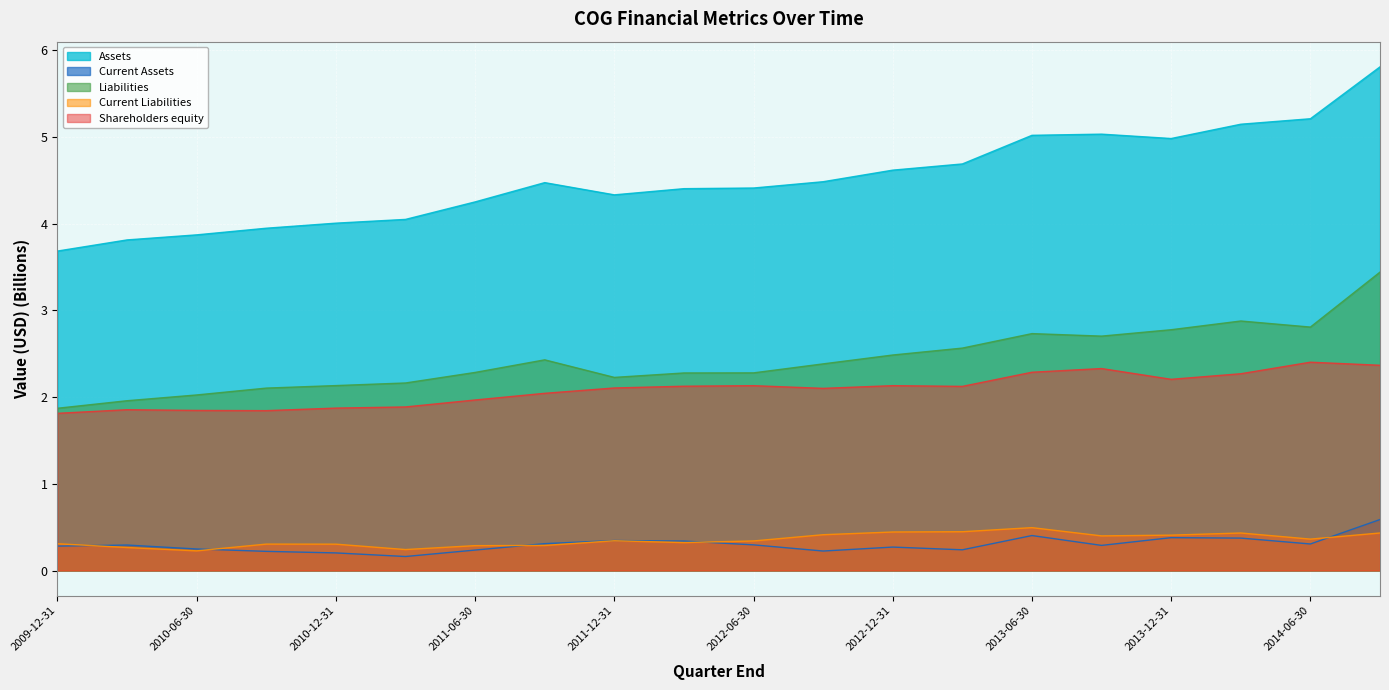

True or false: Current Assets has a value of 0.3 at 2012-03-31.

True